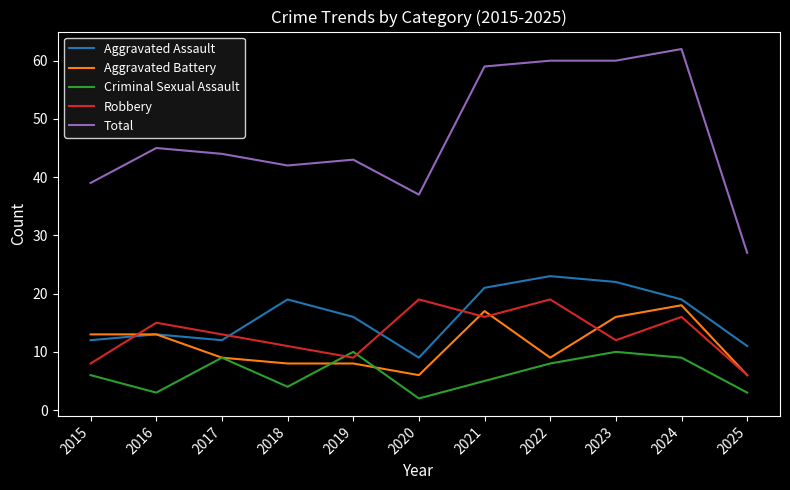

Which series has the largest total across all categories?

Total